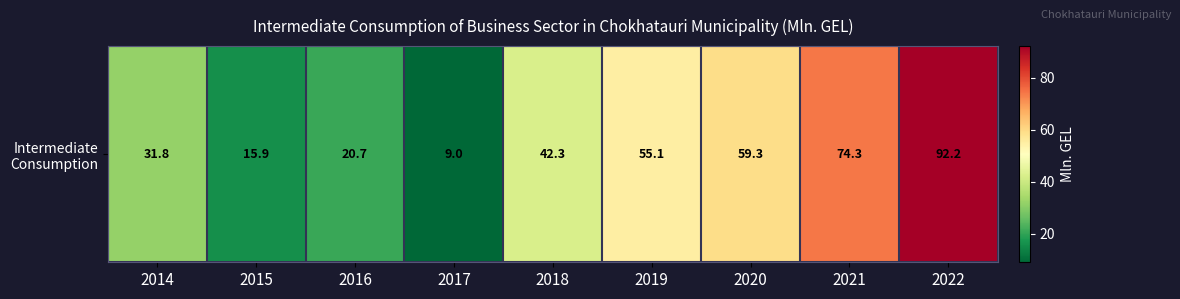

Where is the data nearest to the value 50?

2019